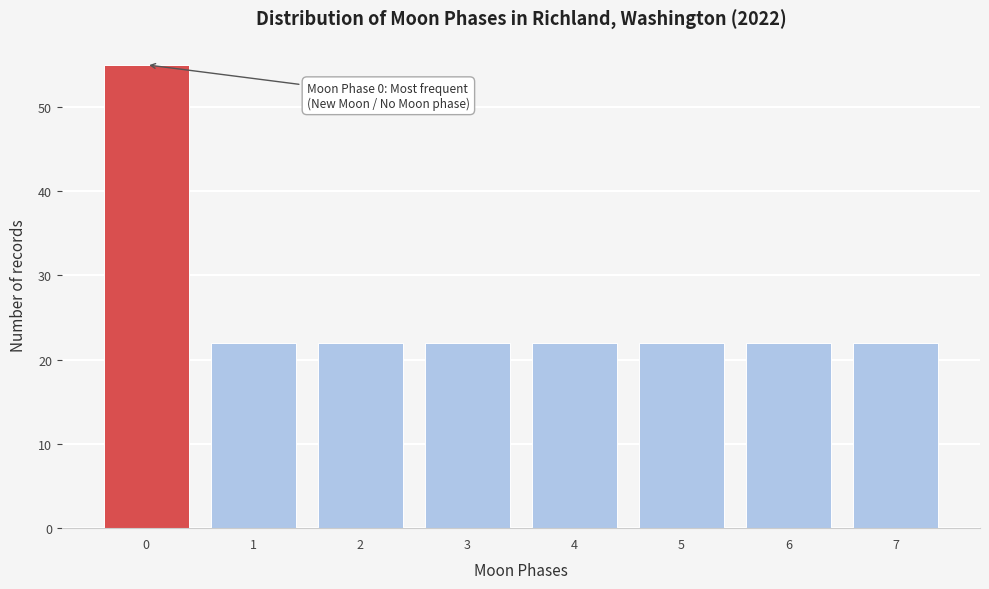

Reading left to right, transcribe all the data shown in this chart.

55	22	22	22	22	22	22	22